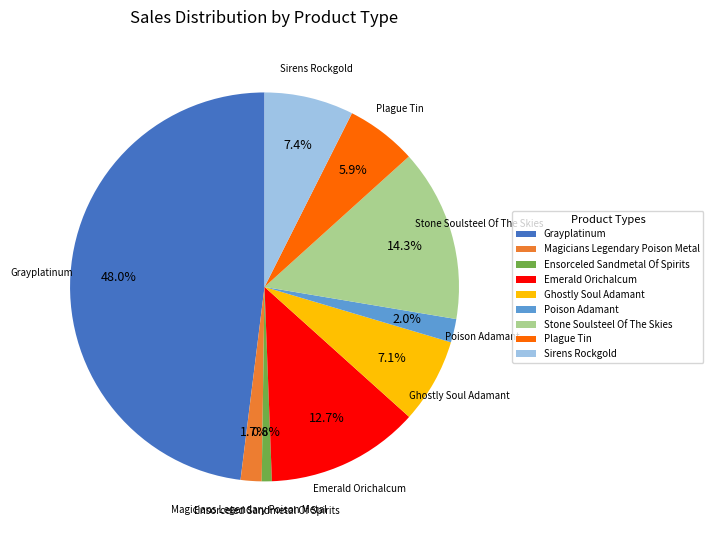

Does any single category account for the majority?

No